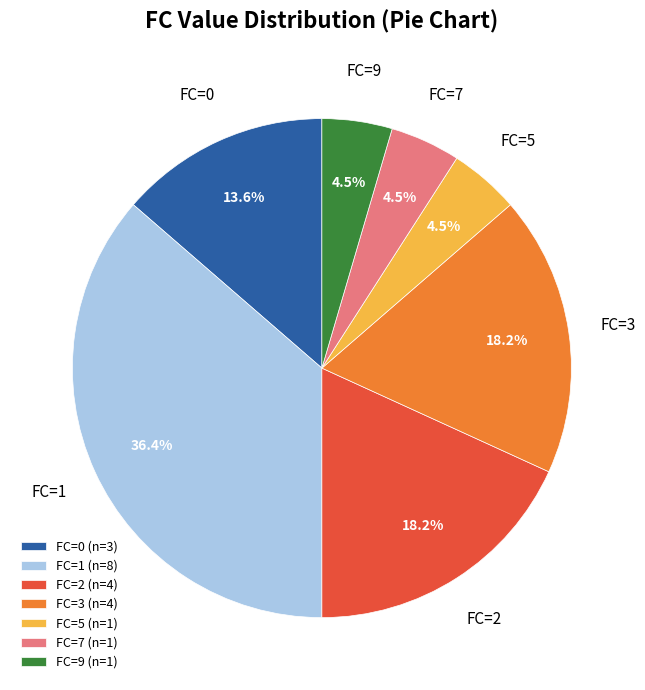

How much of the chart is everything except FC=2 (n=4)?

81.8%